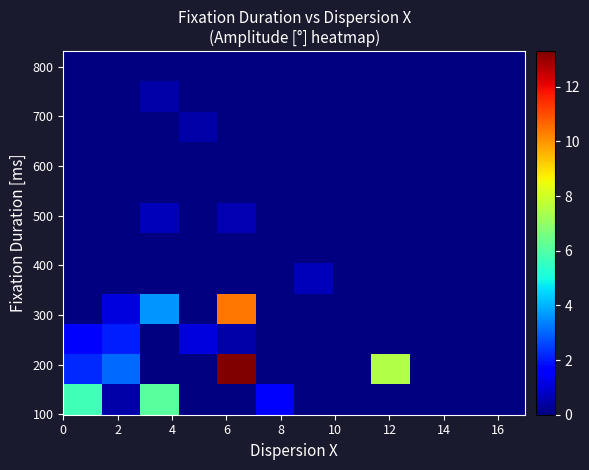

How many series are shown in this chart?

12